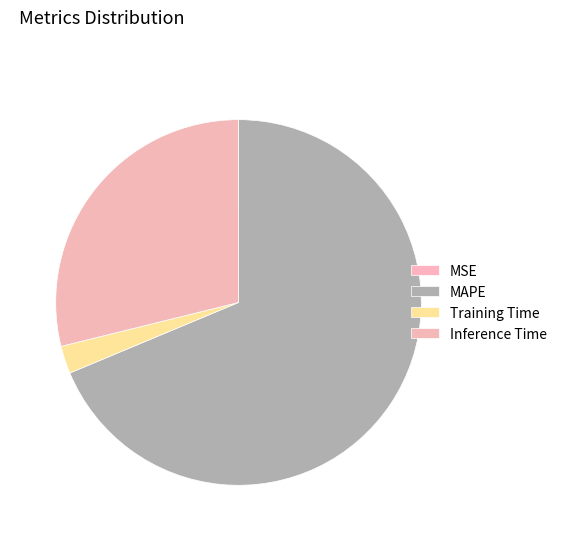

How many slices are in this pie chart?

4